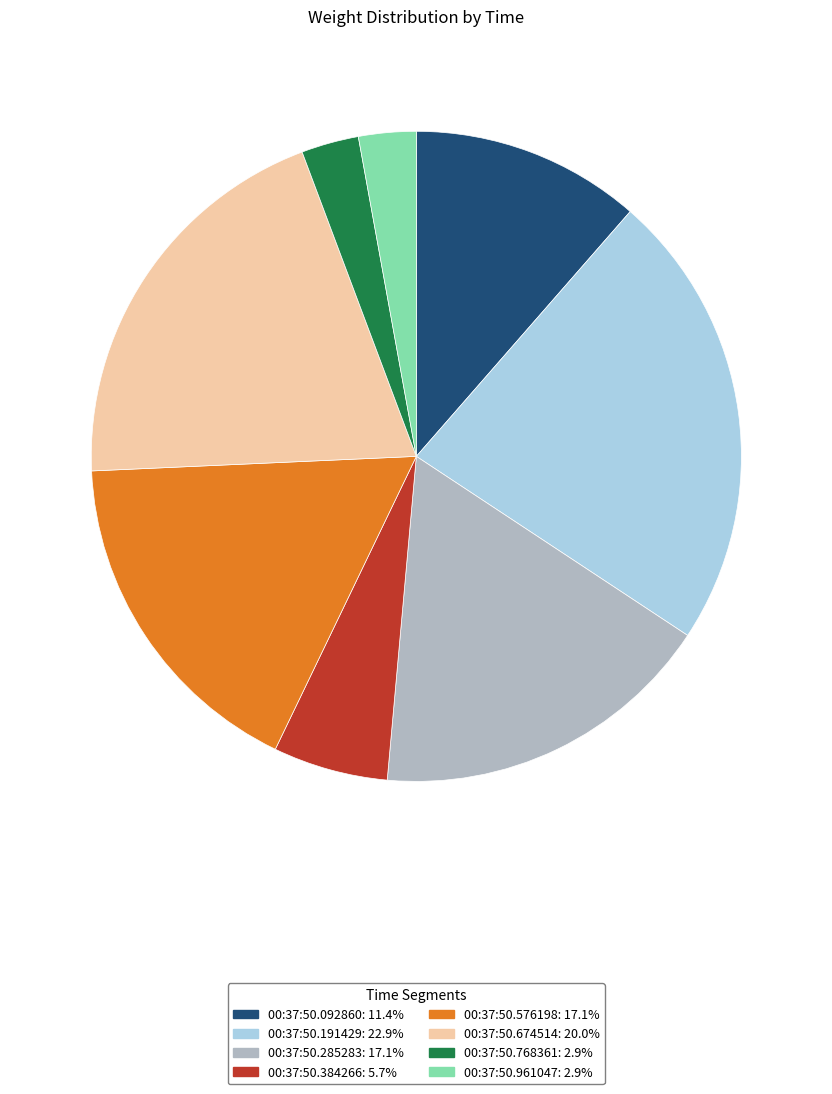

True or false: 00:37:50.576198 accounts for 17% of the total.

True